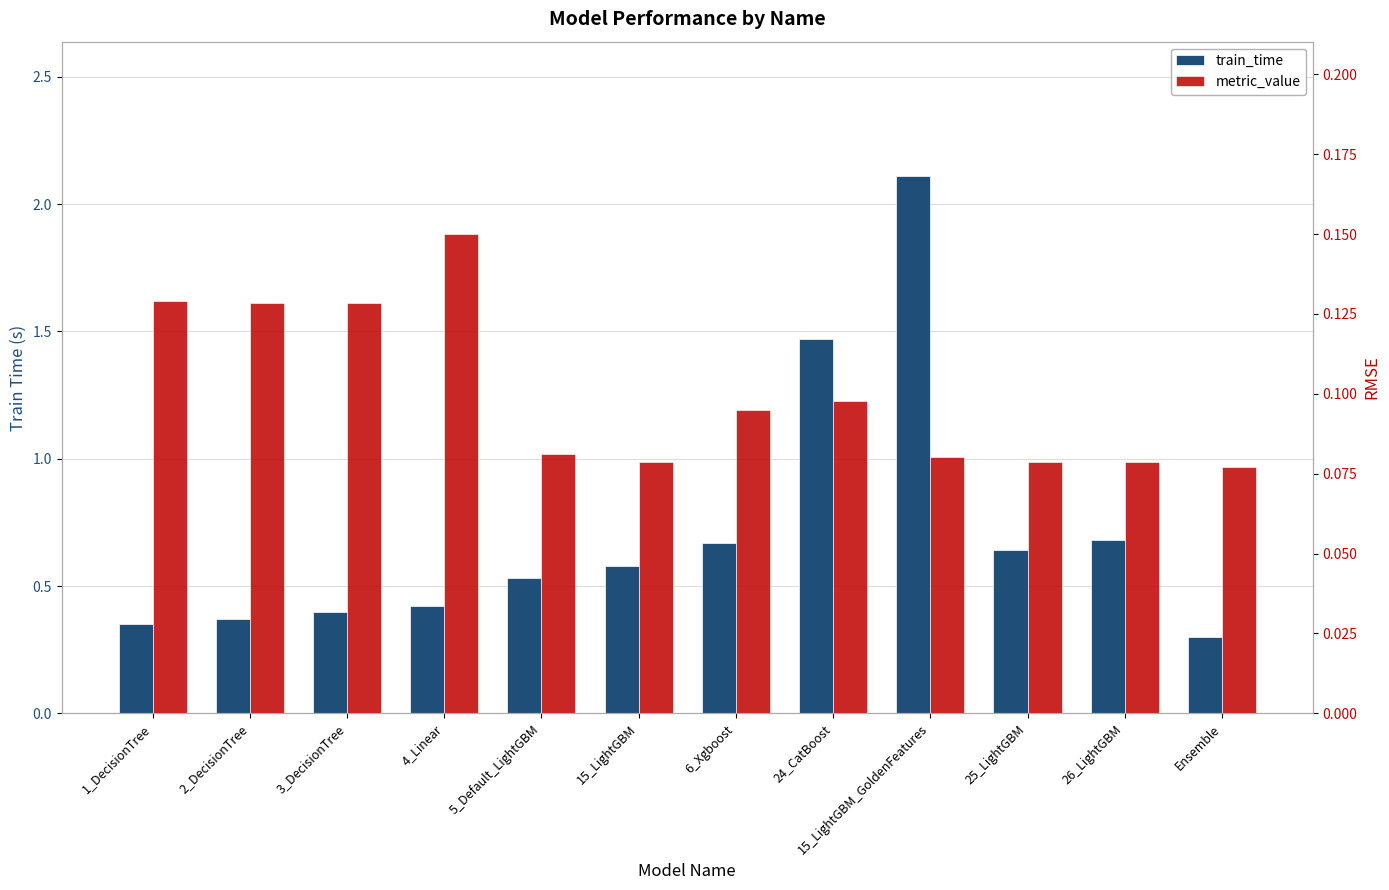

Reading left to right, transcribe all the data shown in this chart.

train_time: 0.3	0.4	0.4	0.4	0.5	0.6	0.7	1.5	2.1	0.6	0.7	0.3
metric_value: 0.1	0.1	0.1	0.2	0.1	0.1	0.1	0.1	0.1	0.1	0.1	0.1